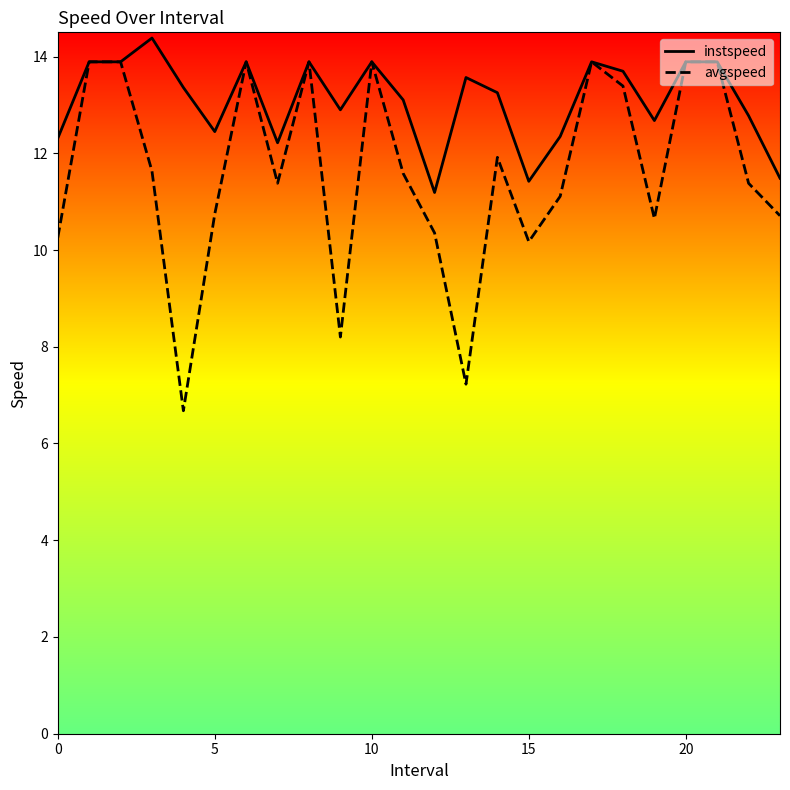

What is the label of the 3rd point from the right?

21